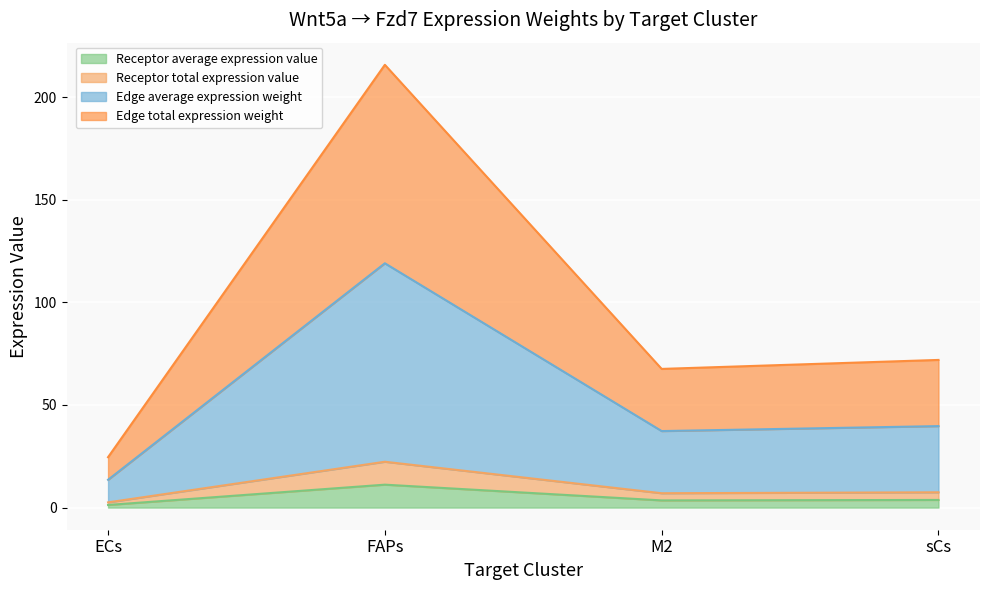

What is the maximum value shown in the chart?

215.8